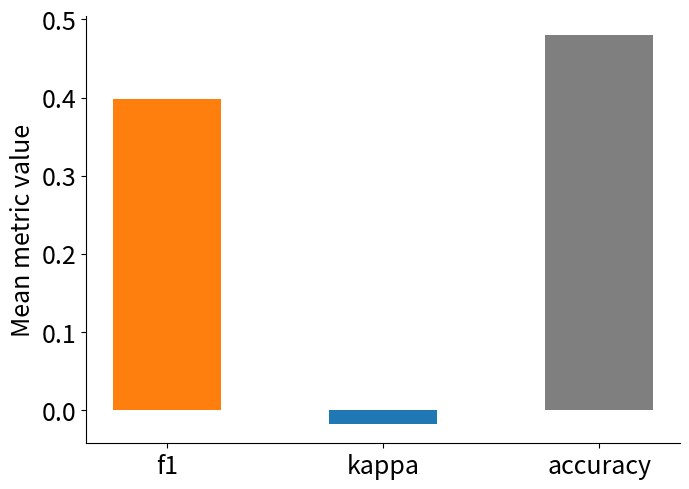

What is the change in value from kappa to accuracy?

+0.5